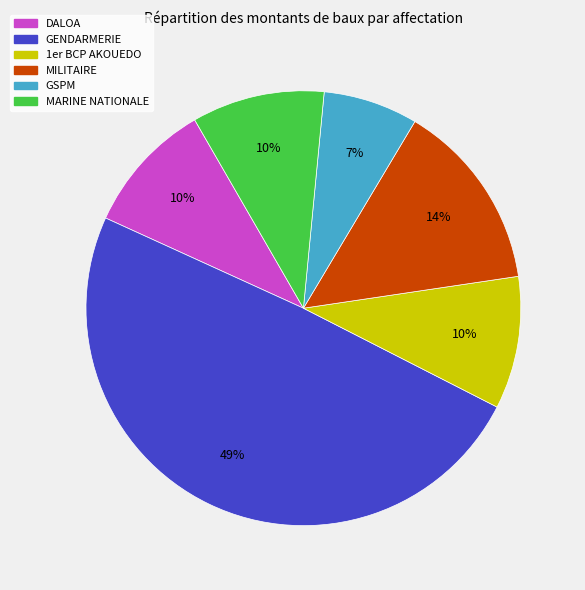

To the nearest percent, what is the average slice percentage?

17%